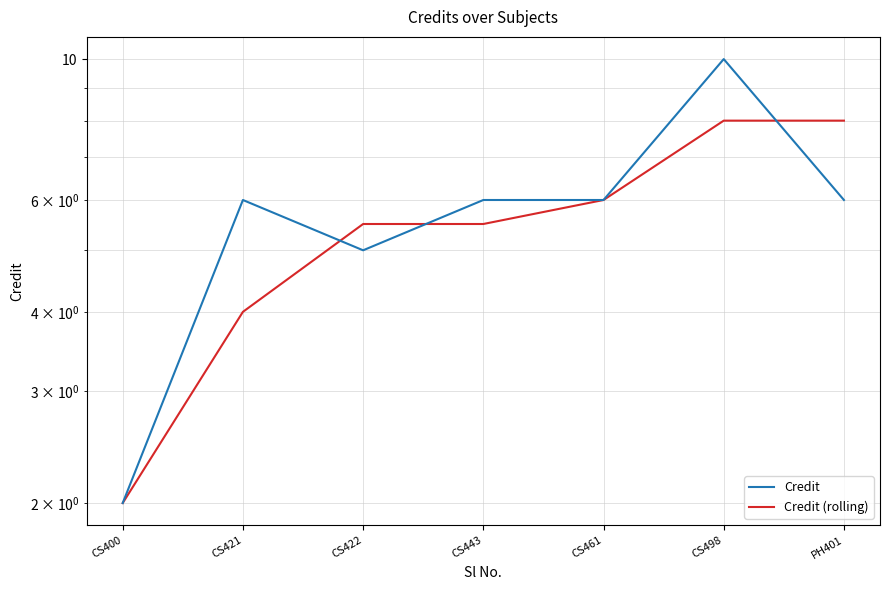

At which category does the chart reach its peak across all series?

CS498